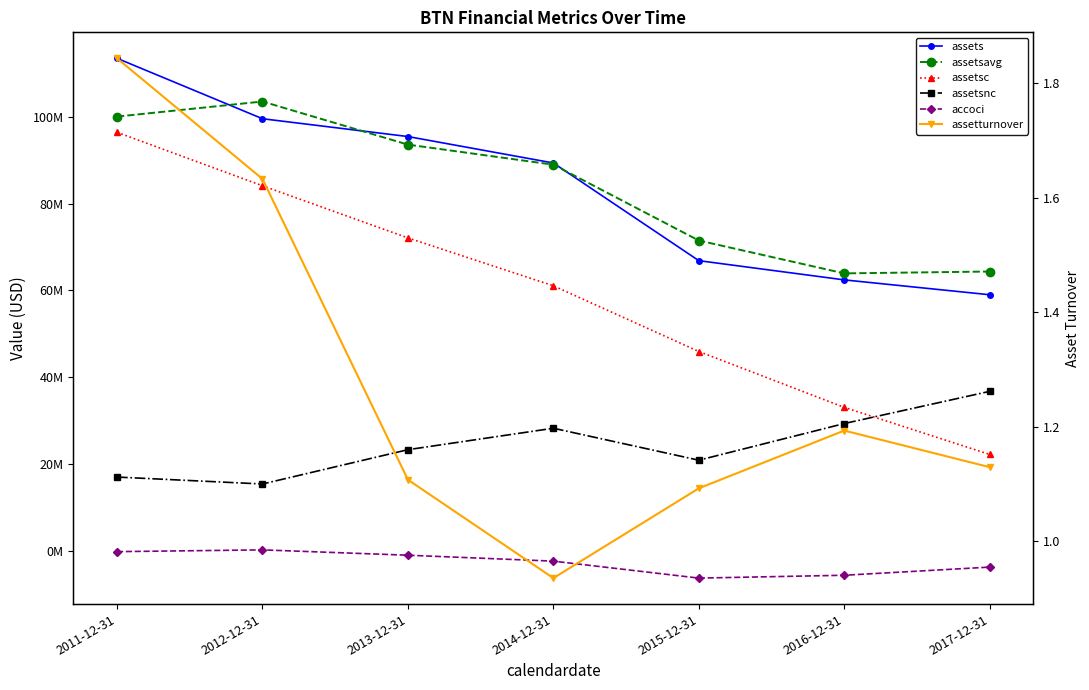

Where does the assetturnover series first go above 1?

2011-12-31